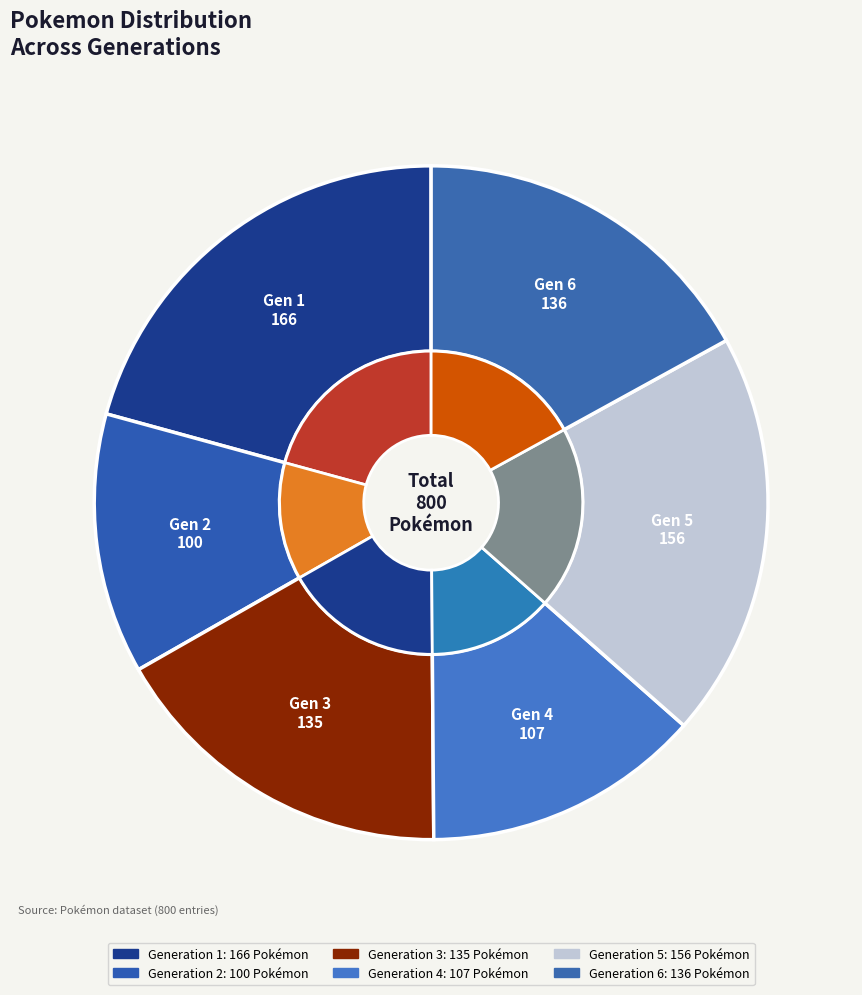

What portion of the pie excludes Generation 3?

83.1%